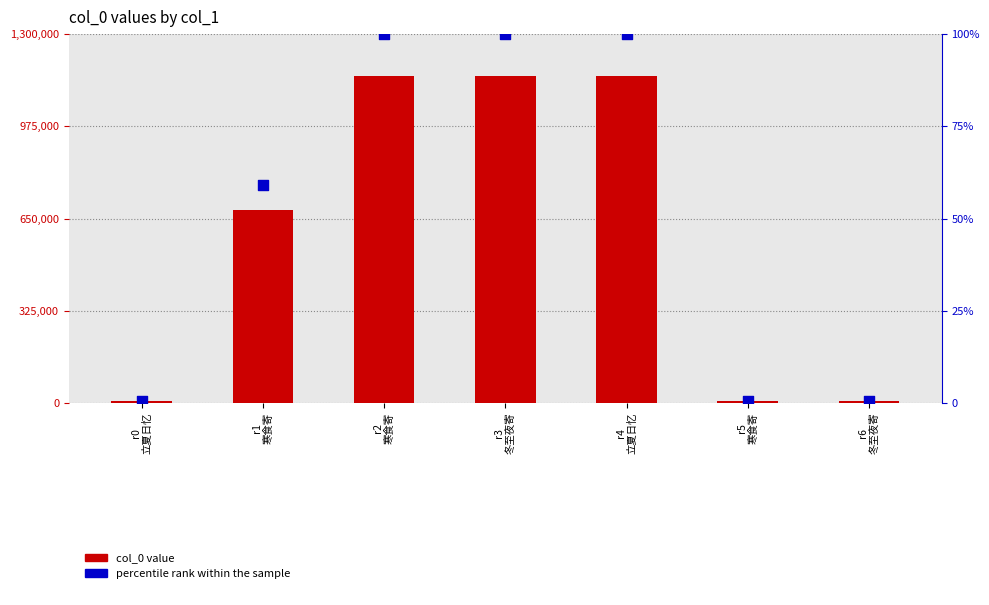

What is the total value across all series at r3
冬至夜寄?

1152954.0